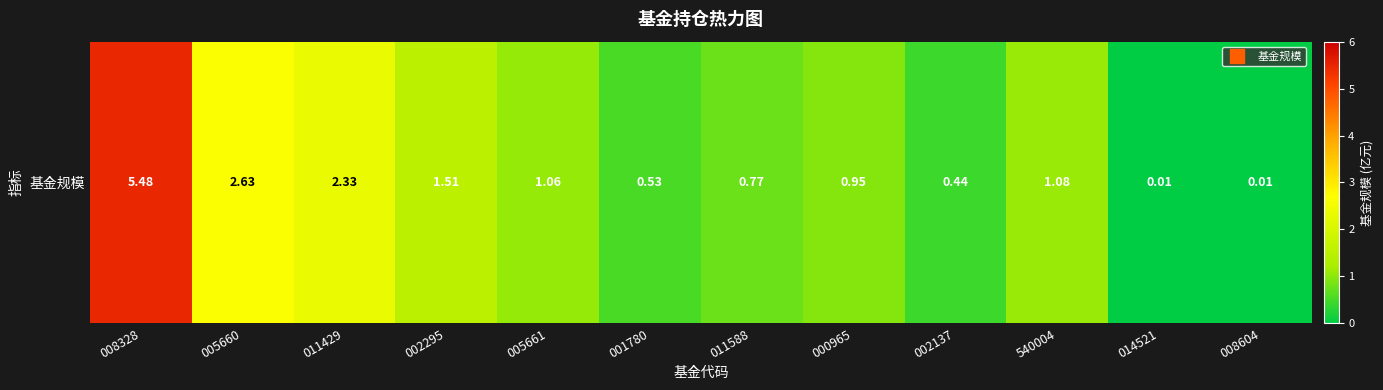

What is the change in value from 002295 to 014521?

-1.5